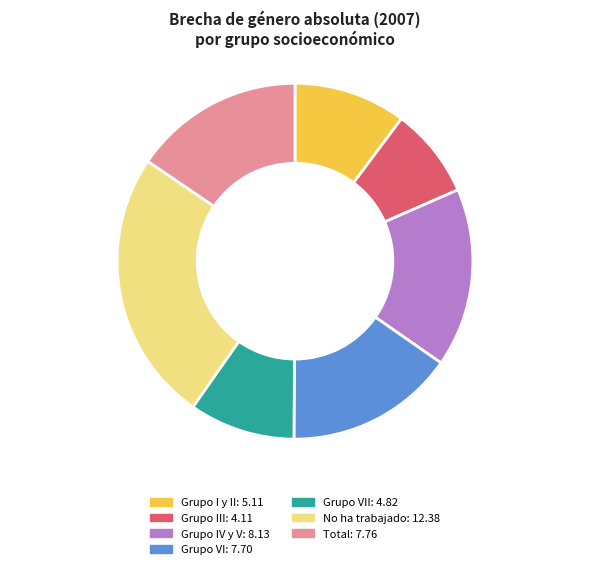

How many slices are in this pie chart?

7